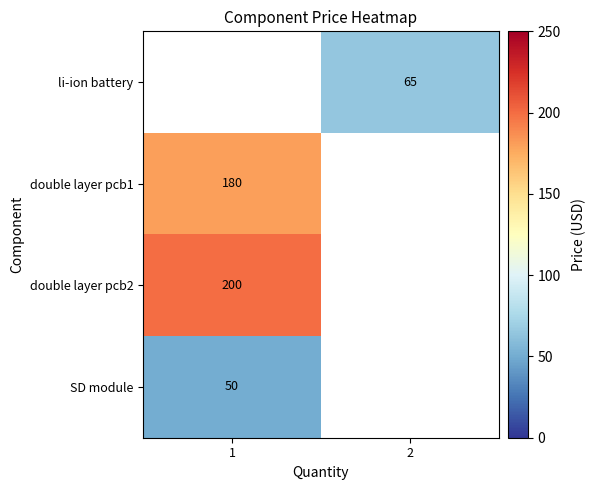

At which category does the chart reach its minimum across all series?

1